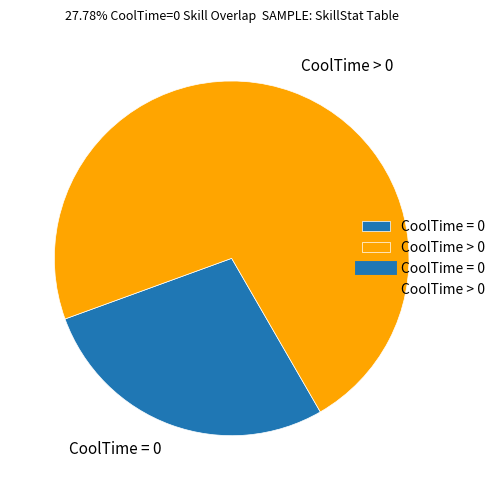

What is the majority slice?

CoolTime > 0